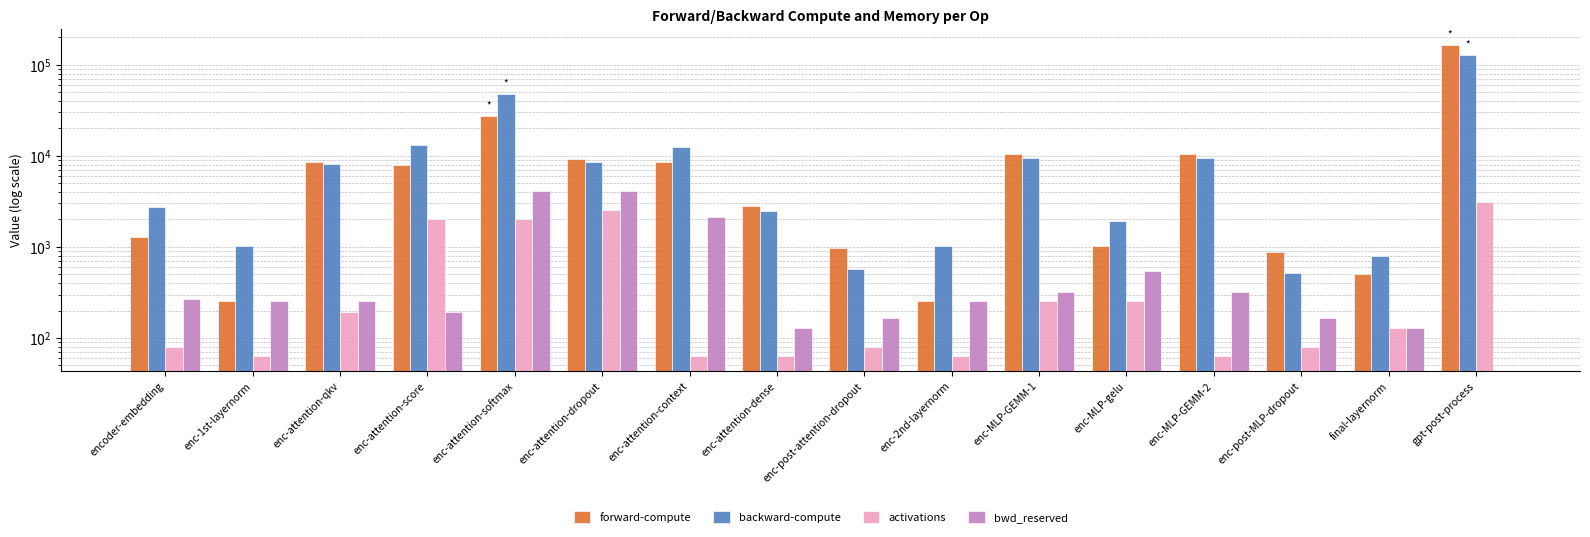

Rank the series at final-layernorm from lowest to highest value.

bwd_reserved, activations, forward-compute, backward-compute